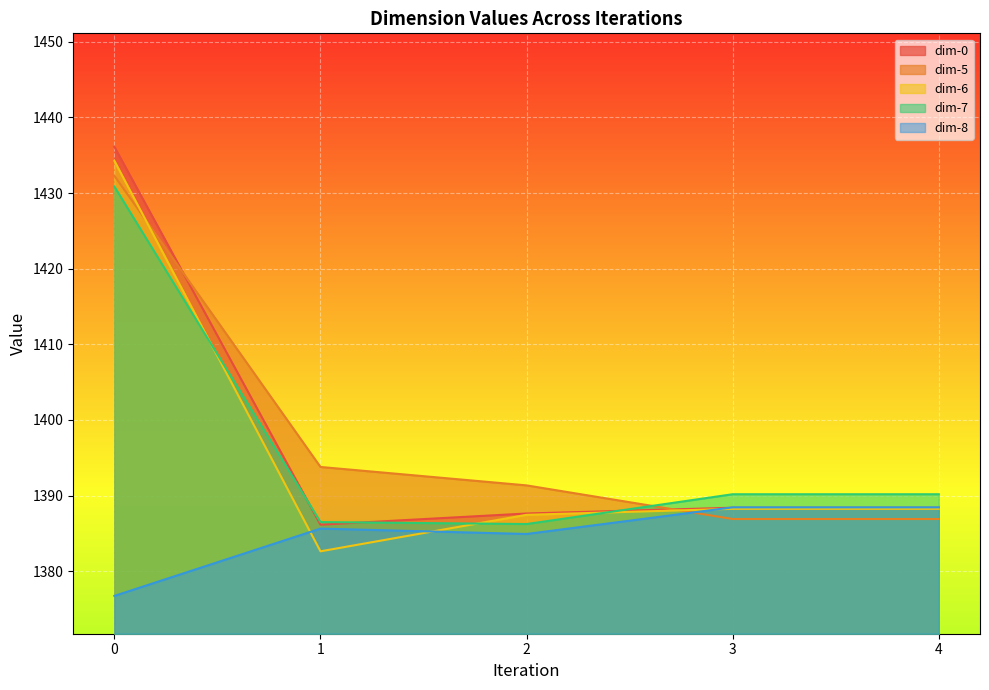

Which series has the largest total across all categories?

dim-5